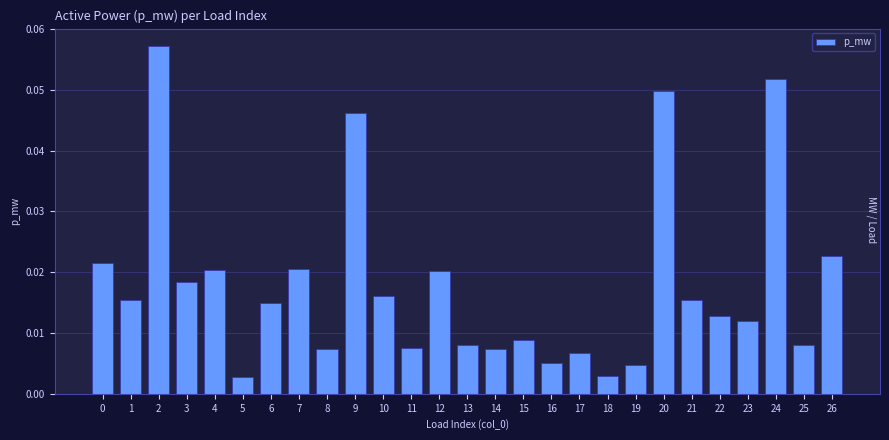

Between 13 and 26, which is larger?

26